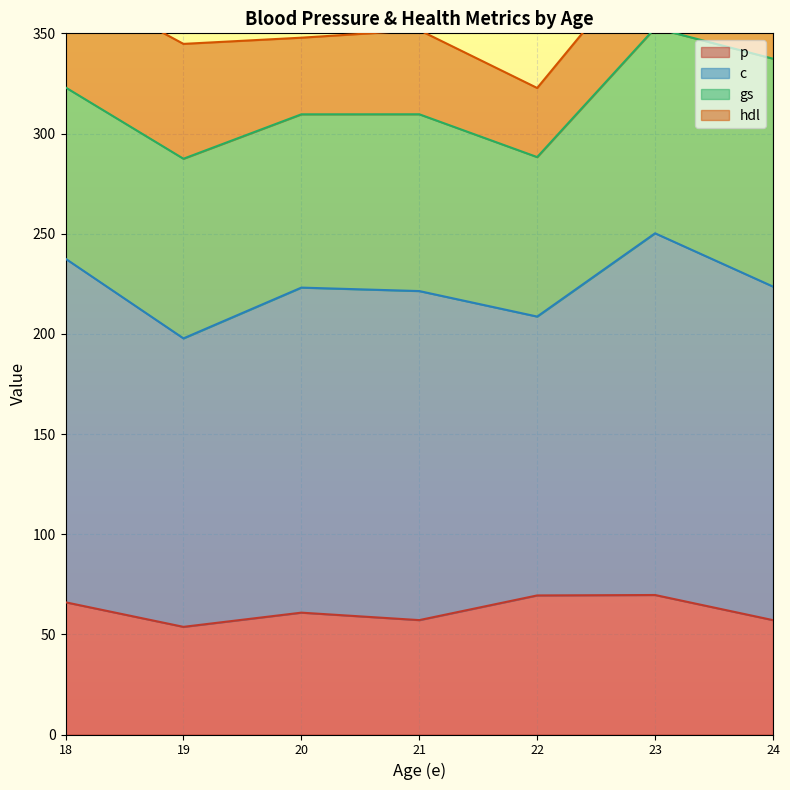

True or false: hdl and gs intersect in this chart.

False